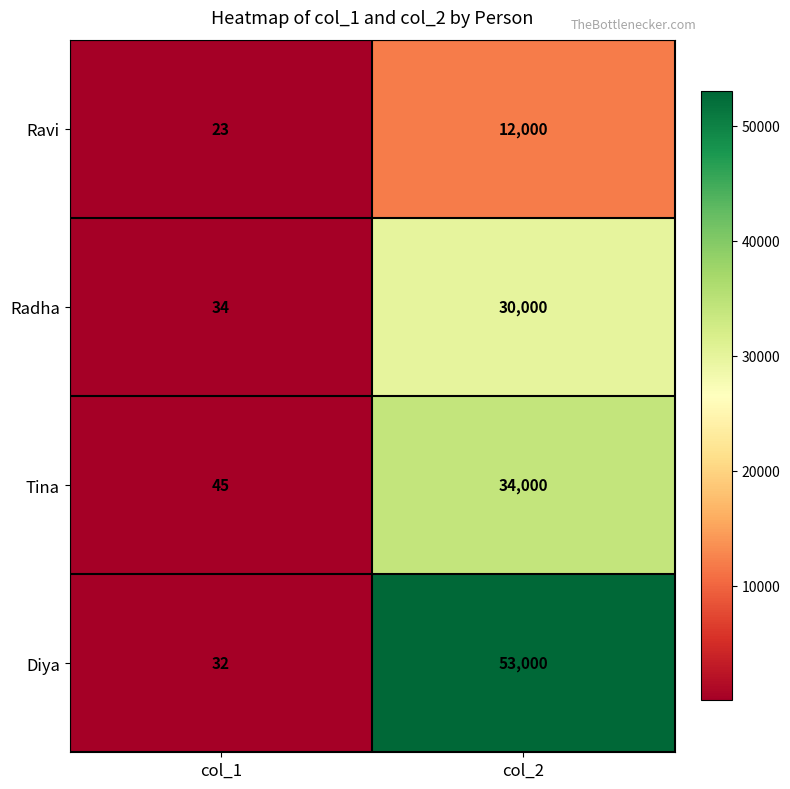

Reading left to right, extract all data points from this chart.

Ravi: 23	12000
Radha: 34	30000
Tina: 45	34000
Diya: 32	53000